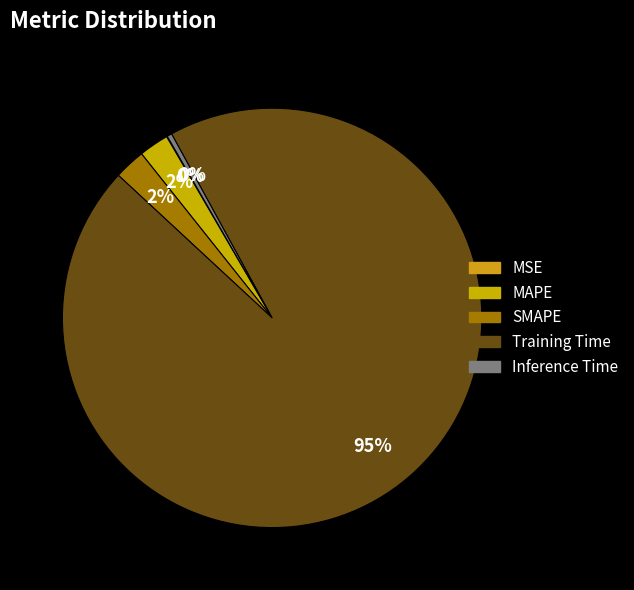

Which category accounts for the majority?

Training Time